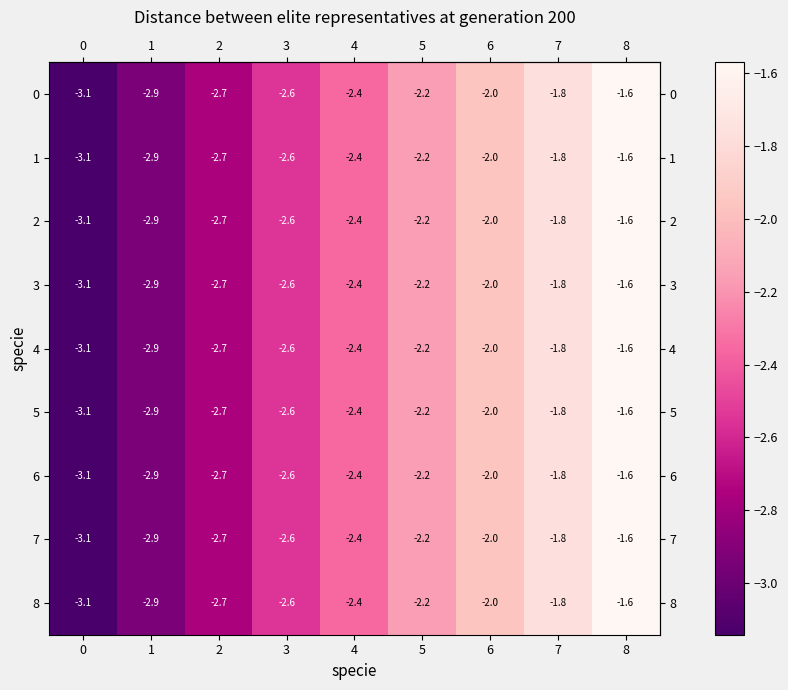

Rank the categories by 6 value from highest to lowest.

8, 7, 6, 5, 4, 3, 2, 1, 0